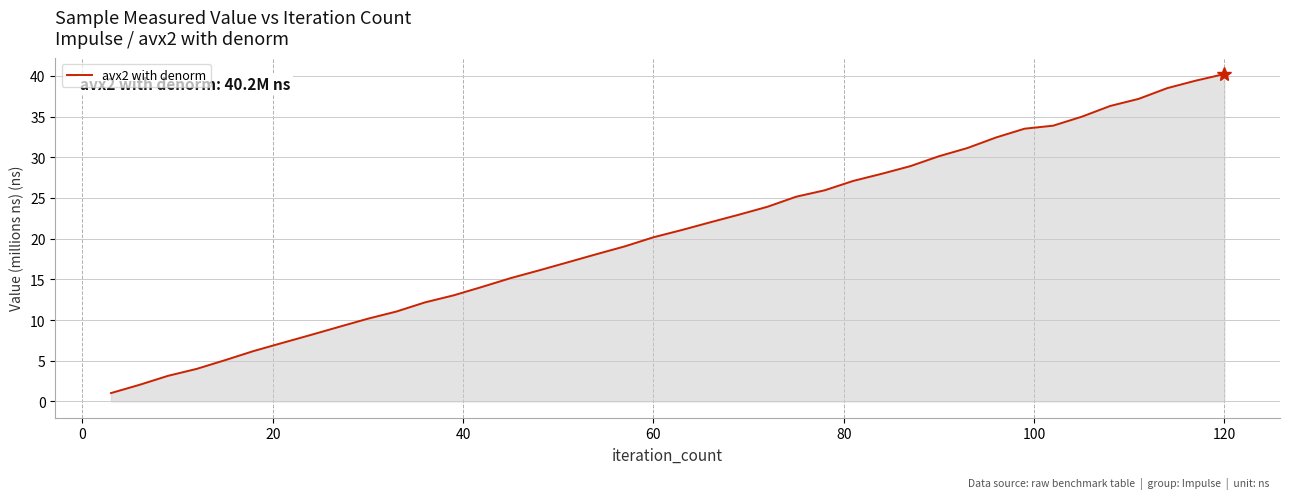

True or false: the data has more than 1 interior local peaks.

False